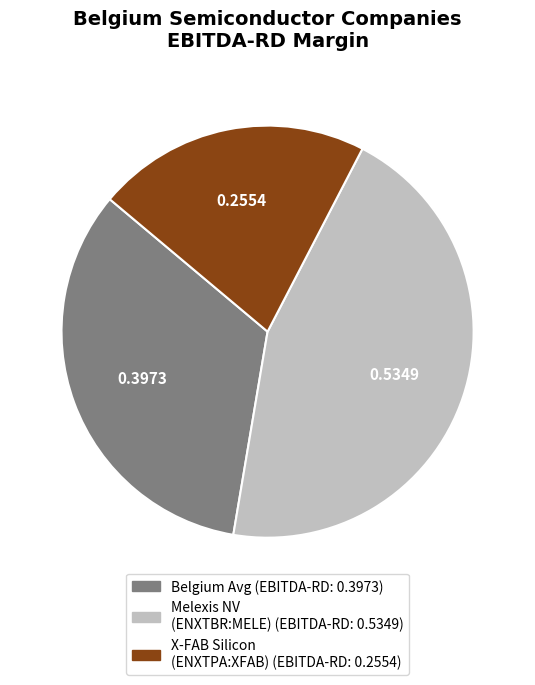

Is there any slice that represents more than half of the pie?

No